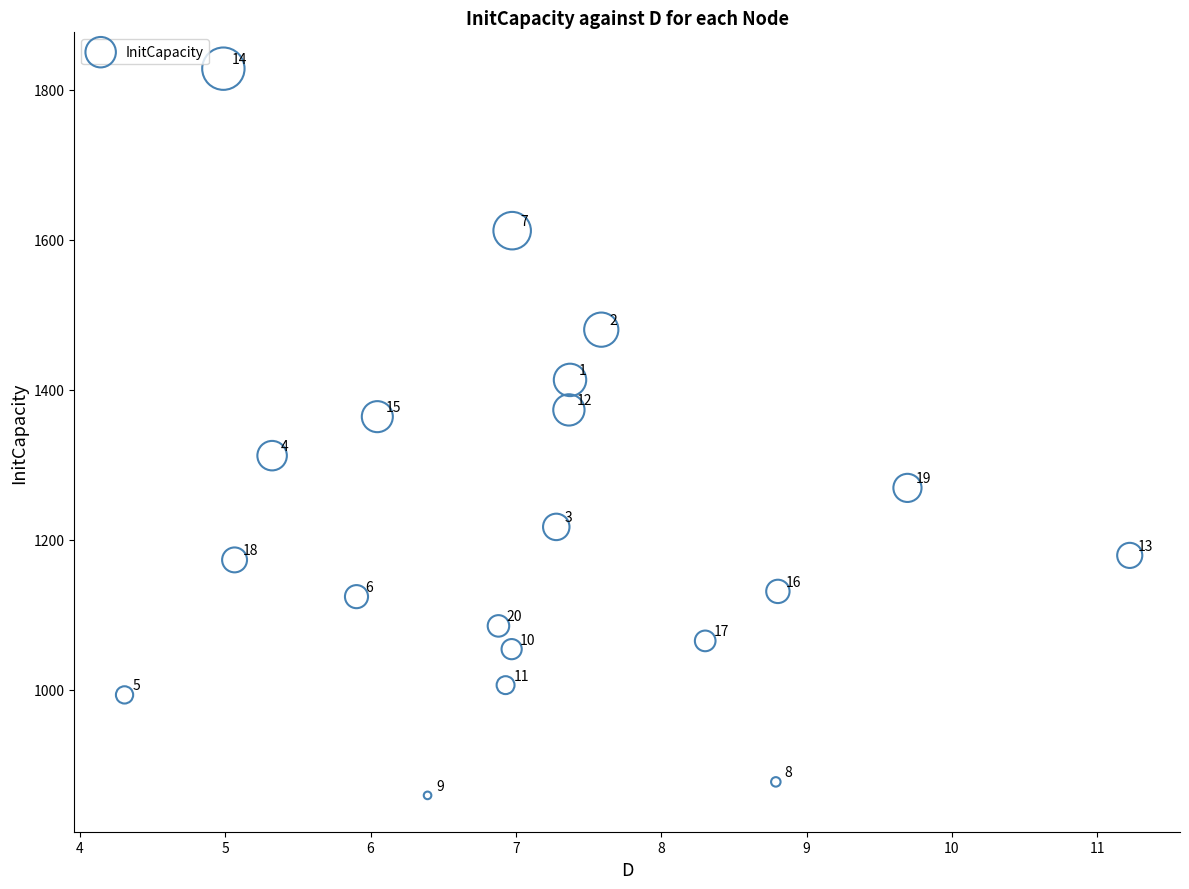

What is the range of Y values (max minus min)?

969